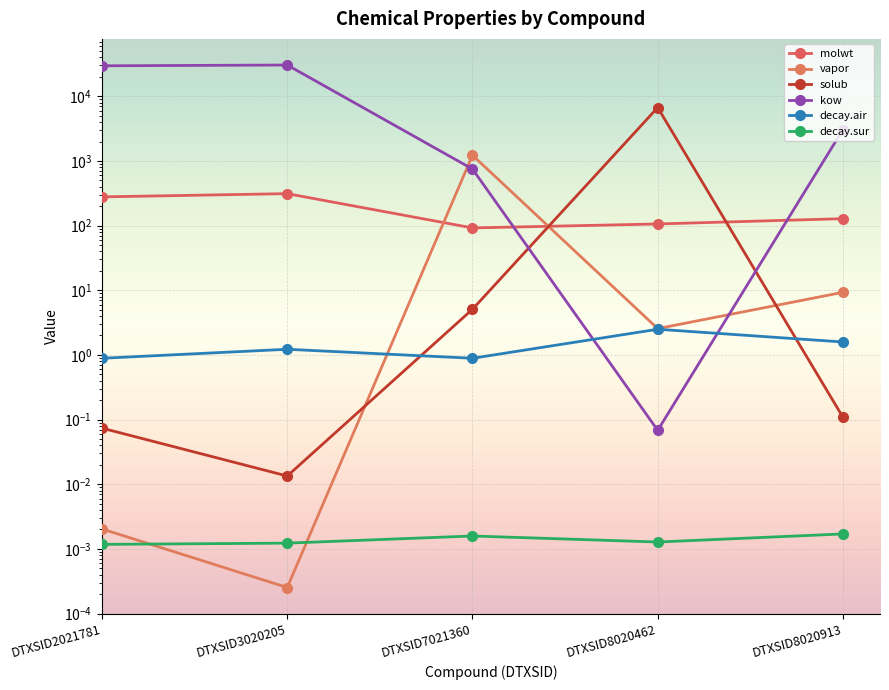

At which category is the sum across all series the highest?

DTXSID3020205